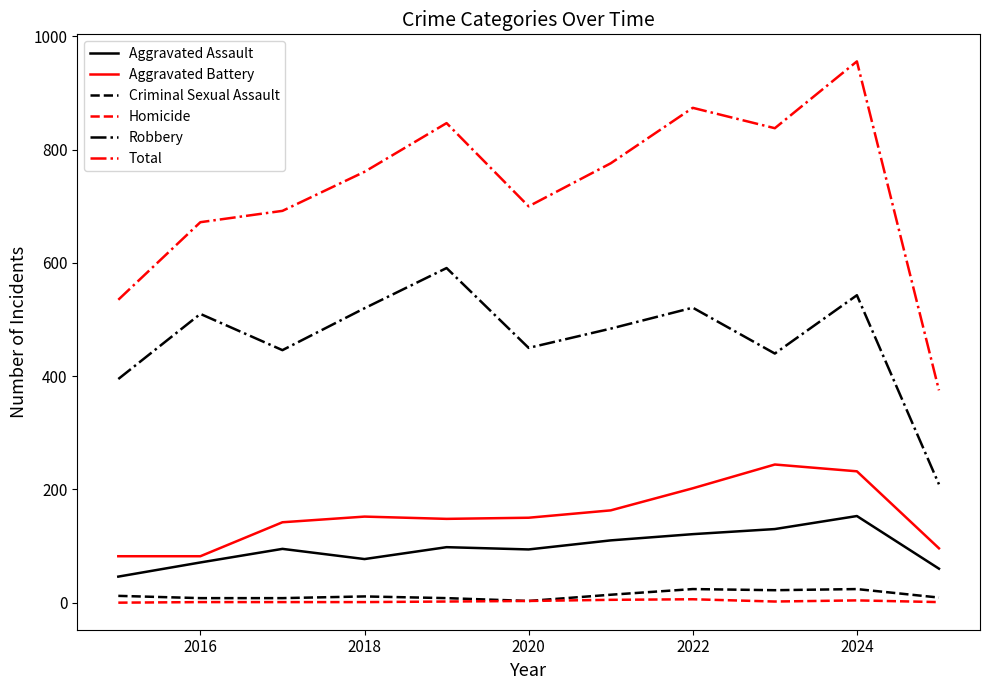

Which series has the widest spread of values?

Total